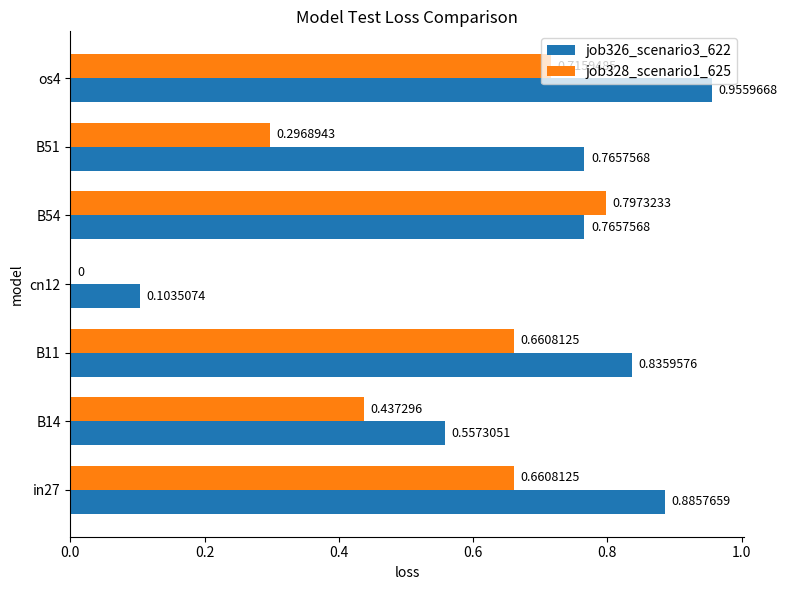

Count the job328_scenario1_625 values in the range 0 to 1.

7